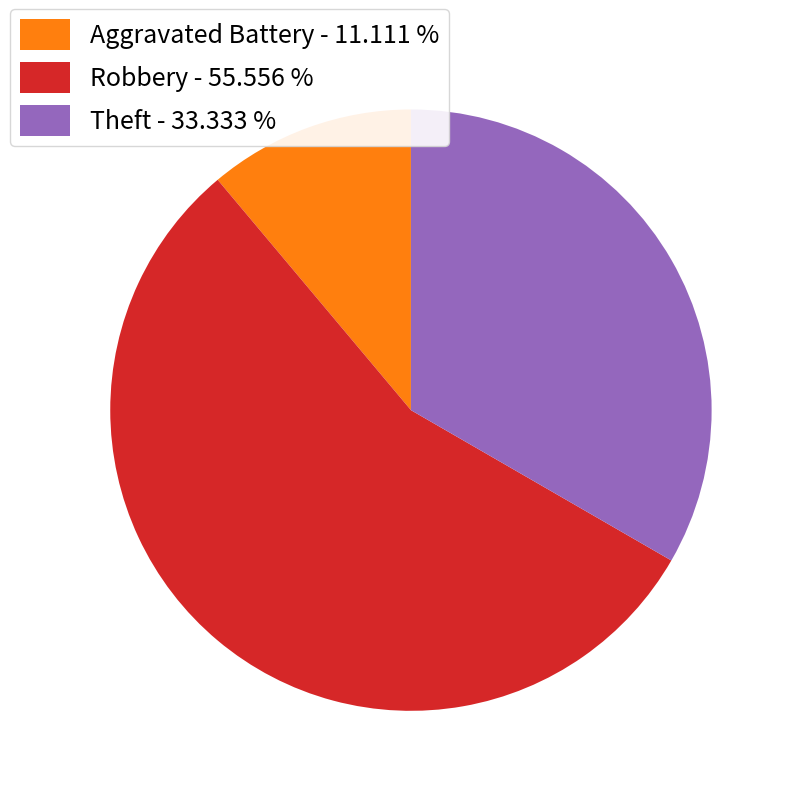

Combined, do Theft - 33.333 % and Robbery - 55.556 % account for over 50%?

Yes